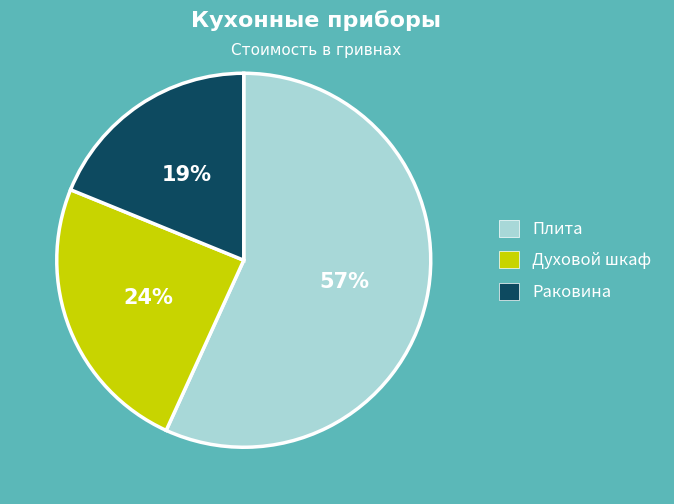

To the nearest percent, what is the average slice percentage?

33%